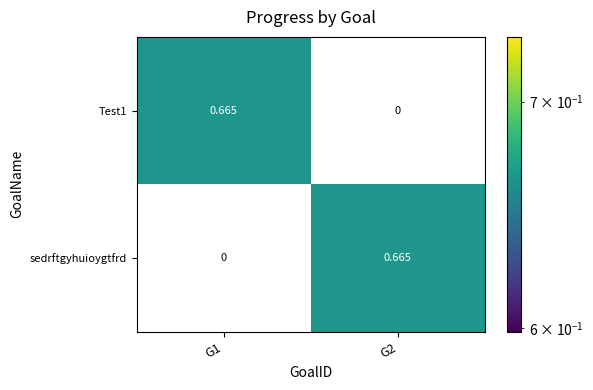

Rank the series by their maximum value, from highest to lowest.

Test1, sedrftgyhuioygtfrd